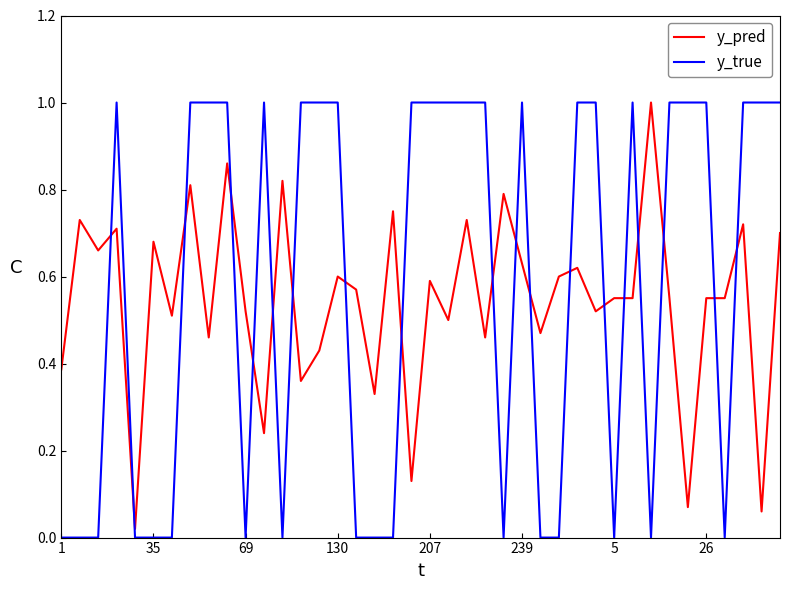

What is the maximum value shown in the chart?

1.0